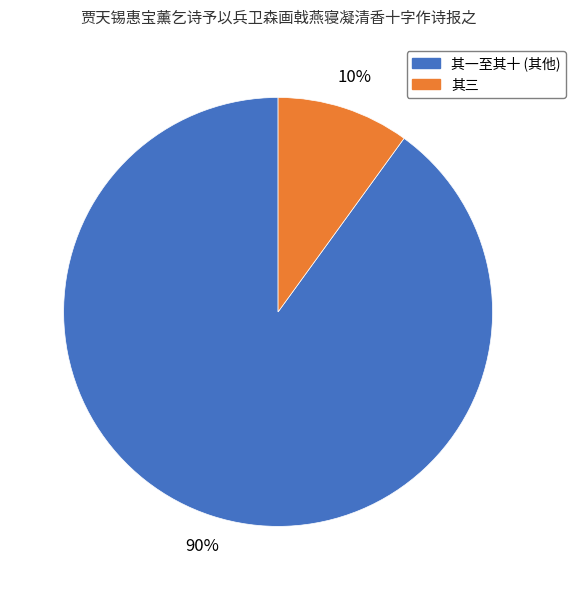

Is there a majority slice in this chart?

Yes